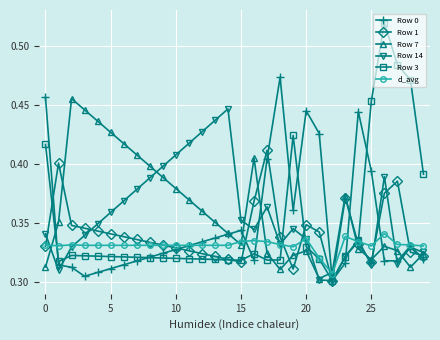

True or false: Row 0 has more than 1 interior local peaks.

True